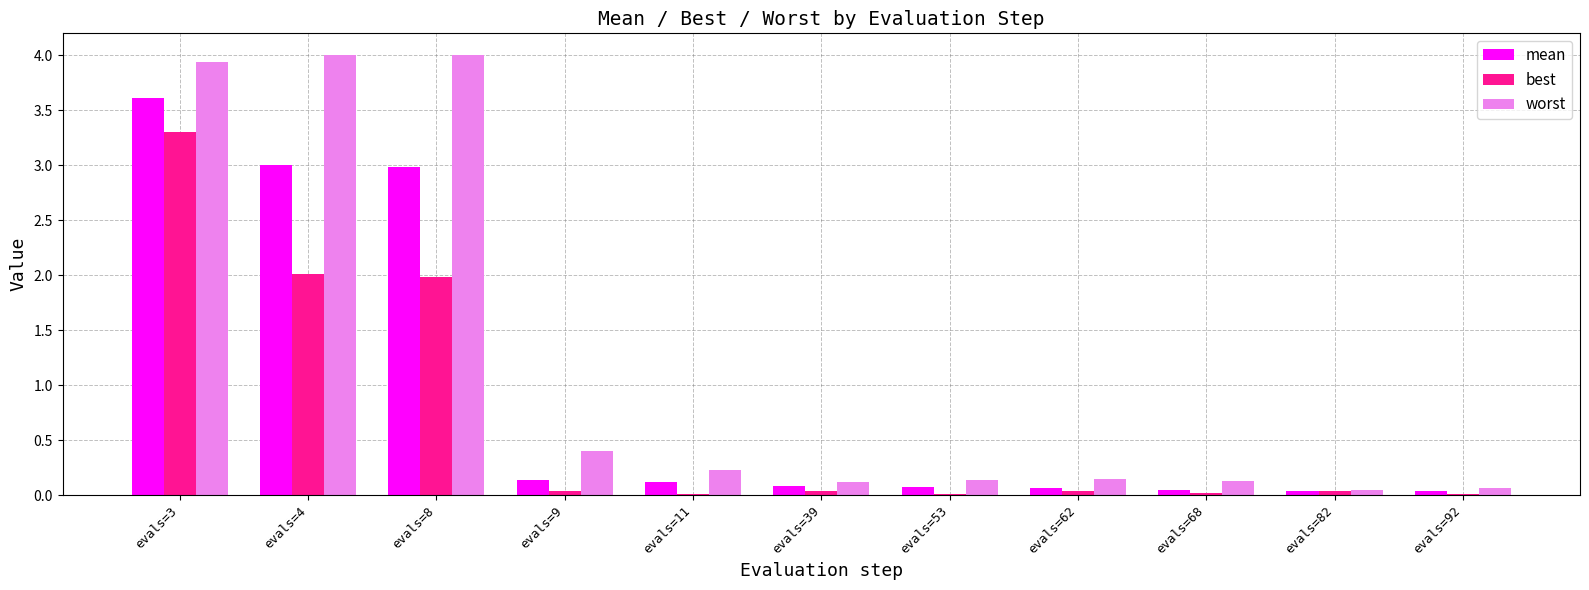

Which series changed the most between evals=11 and evals=92?

worst